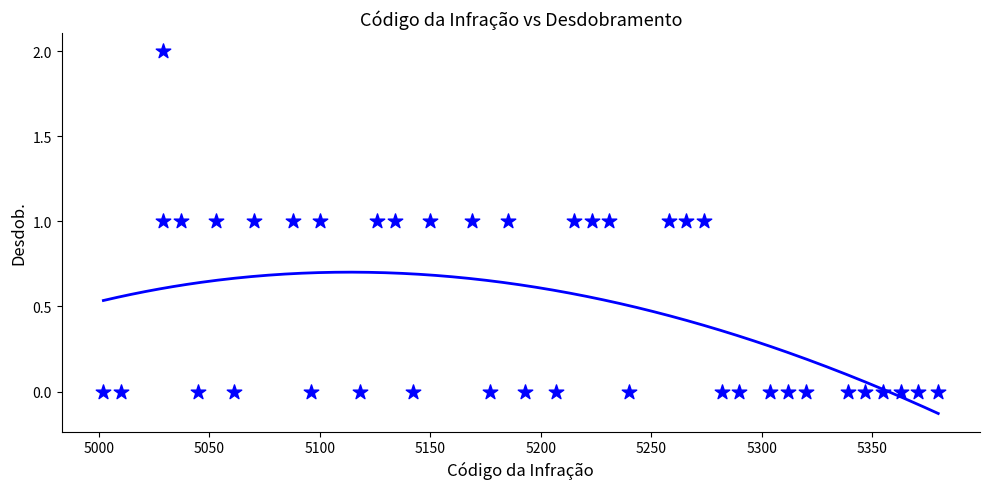

What is the range of X values (max minus min)?

378